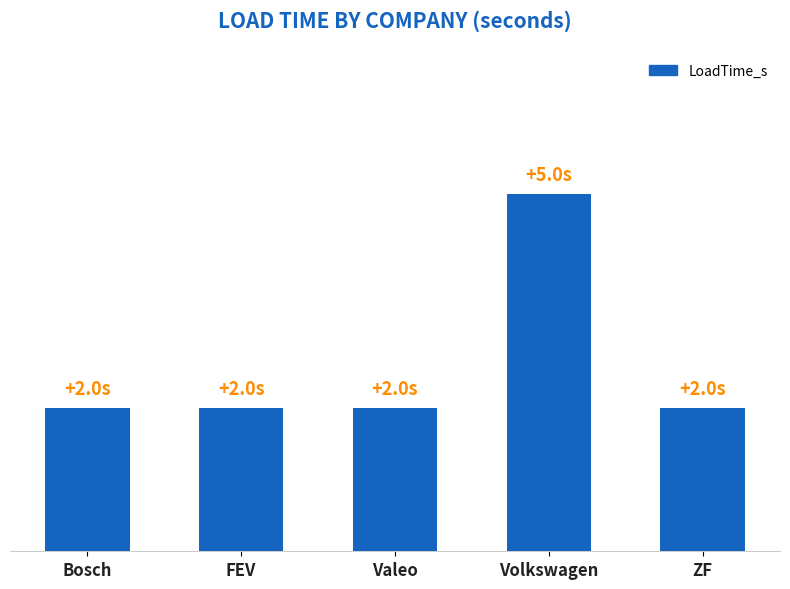

The chart shows a value of 5 at Volkswagen. True or false?

True